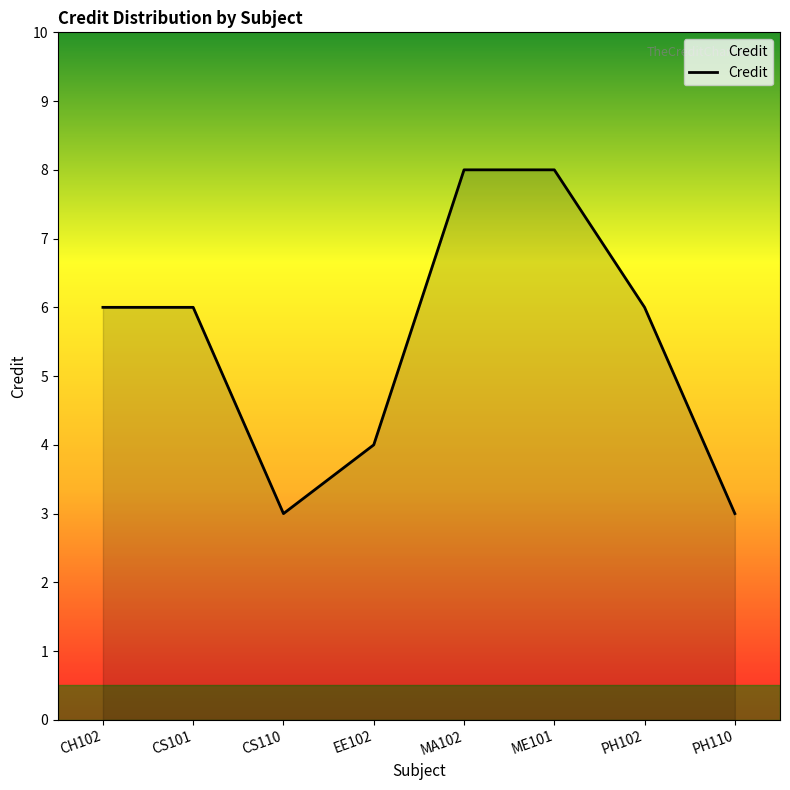

Which has a higher value, ME101 or CH102?

ME101